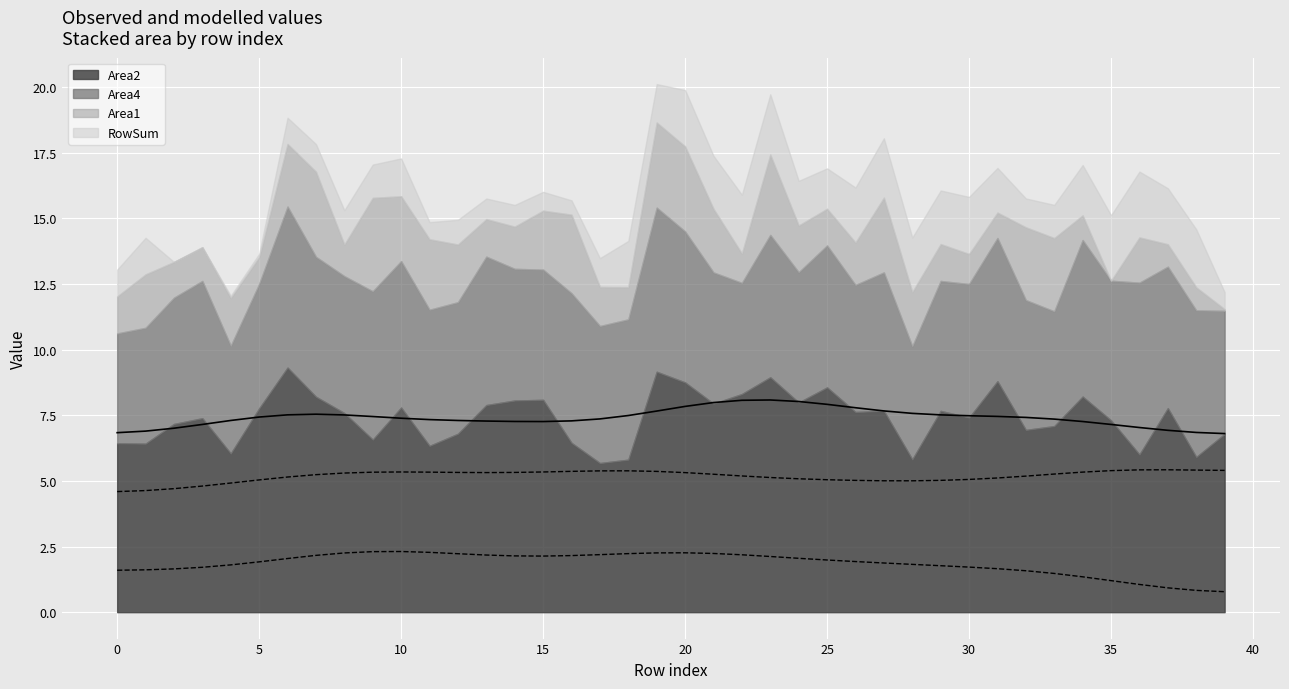

Reading right to left, list all the values displayed in this chart.

Area2: 39=6.8	38=5.9	37=7.8	36=6.0	35=7.3	34=8.2	33=7.1	32=6.9	31=8.8	30=7.4	29=7.7	28=5.8	27=7.7	26=7.6	25=8.6	24=8.0	23=8.9	22=8.3	21=7.9	20=8.8	19=9.2	18=5.8	17=5.7	16=6.5	15=8.1	14=8.1	13=7.9	12=6.8	11=6.3	10=7.8	9=6.6	8=7.6	7=8.2	6=9.3	5=7.8	4=6.0	3=7.4	2=7.2	1=6.4	0=6.4
Area4: 39=4.7	38=5.6	37=5.4	36=6.5	35=5.3	34=6.0	33=4.4	32=4.9	31=5.5	30=5.1	29=4.9	28=4.3	27=5.3	26=4.8	25=5.4	24=5.0	23=5.4	22=4.2	21=5.0	20=5.8	19=6.3	18=5.3	17=5.2	16=5.7	15=5.0	14=5.0	13=5.7	12=5.0	11=5.2	10=5.6	9=5.7	8=5.2	7=5.3	6=6.1	5=4.7	4=4.1	3=5.2	2=4.8	1=4.4	0=4.2
Area1: 39=0.1	38=0.9	37=0.9	36=1.7	35=0.0	34=0.9	33=2.8	32=2.8	31=1.0	30=1.1	29=1.4	28=2.1	27=2.8	26=1.6	25=1.4	24=1.8	23=3.1	22=1.1	21=2.4	20=3.2	19=3.2	18=1.2	17=1.5	16=3.0	15=2.2	14=1.6	13=1.4	12=2.2	11=2.7	10=2.5	9=3.6	8=1.2	7=3.2	6=2.4	5=1.0	4=1.8	3=1.3	2=1.4	1=2.0	0=1.4
RowSum: 39=0.6	38=2.2	37=2.1	36=2.5	35=2.5	34=1.9	33=1.3	32=1.1	31=1.7	30=2.2	29=2.0	28=2.1	27=2.3	26=2.1	25=1.5	24=1.7	23=2.3	22=2.2	21=2.0	20=2.1	19=1.5	18=1.8	17=1.1	16=0.5	15=0.7	14=0.8	13=0.8	12=0.9	11=0.7	10=1.4	9=1.3	8=1.3	7=1.1	6=1.0	5=0.1	4=0.1	3=0.0	2=0.0	1=1.4	0=1.0